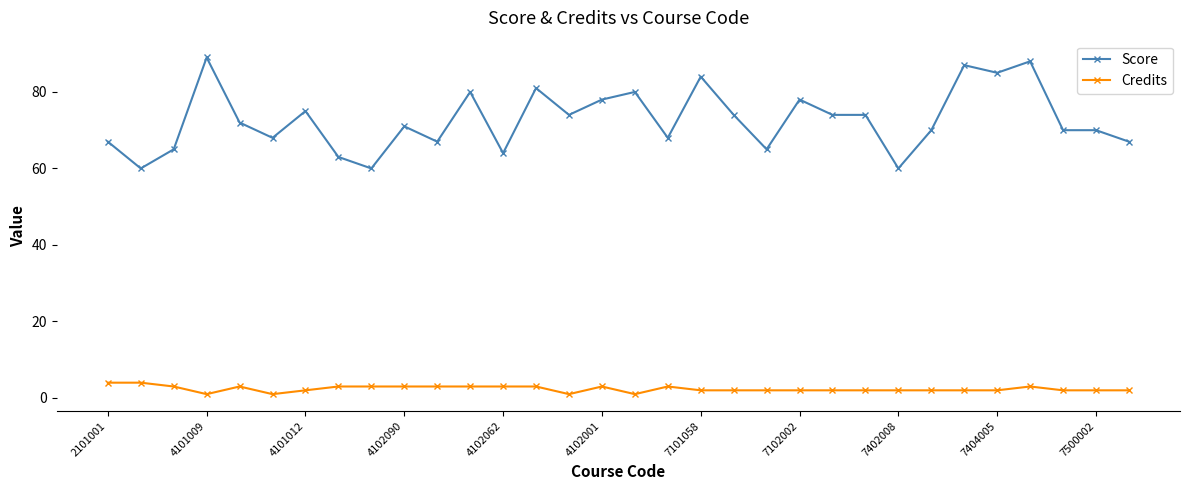

At how many categories does at least one series exceed 61?

29